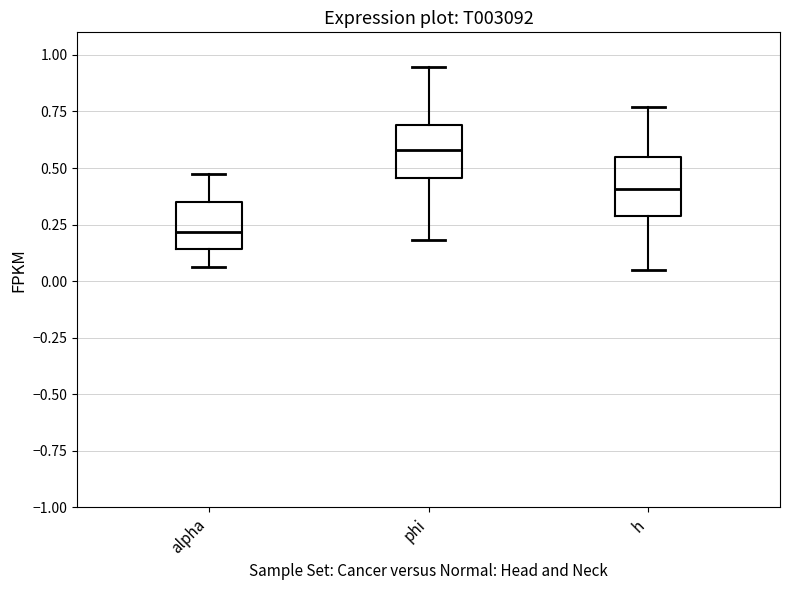

Where does the lower whisker of the box for alpha end on the y-axis? The values are not printed on the chart, so give them approximately, as read against the axis.

0.05